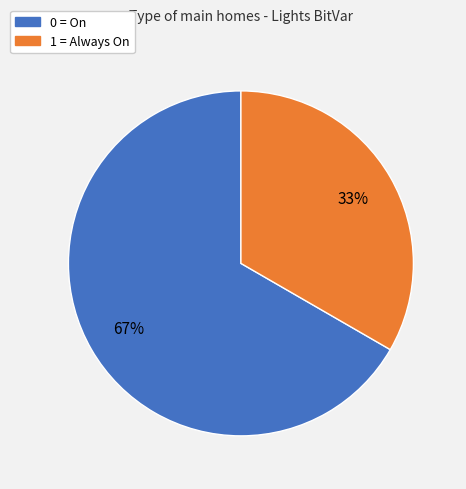

How many slices are in this pie chart?

2